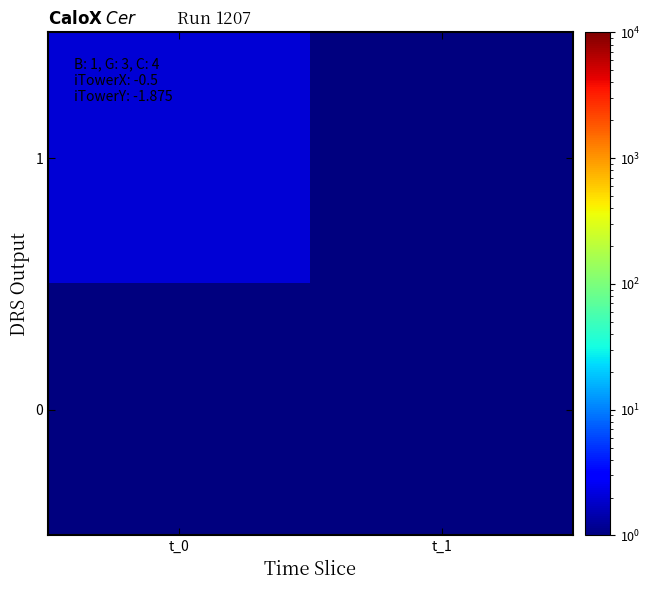

Rank the series by their maximum value, from lowest to highest.

0, 1